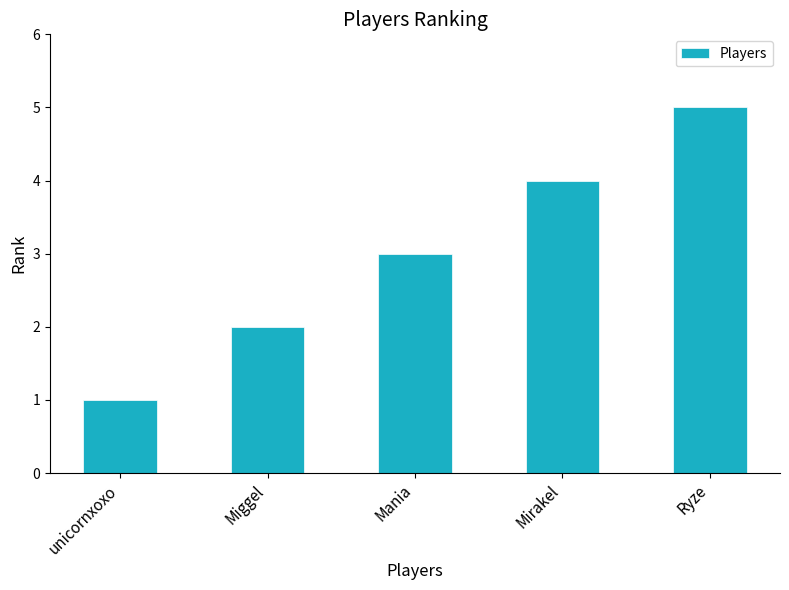

What is the difference between the maximum and minimum values?

4